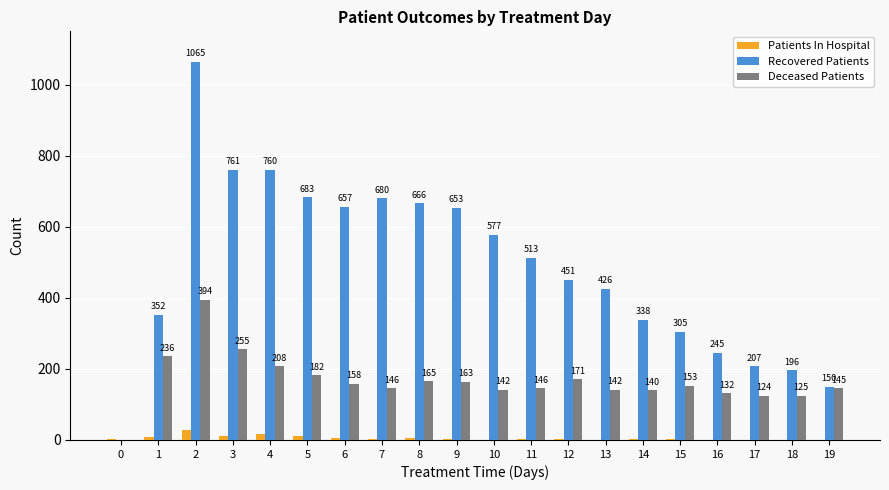

What is the sum of all Recovered Patients values?

9685